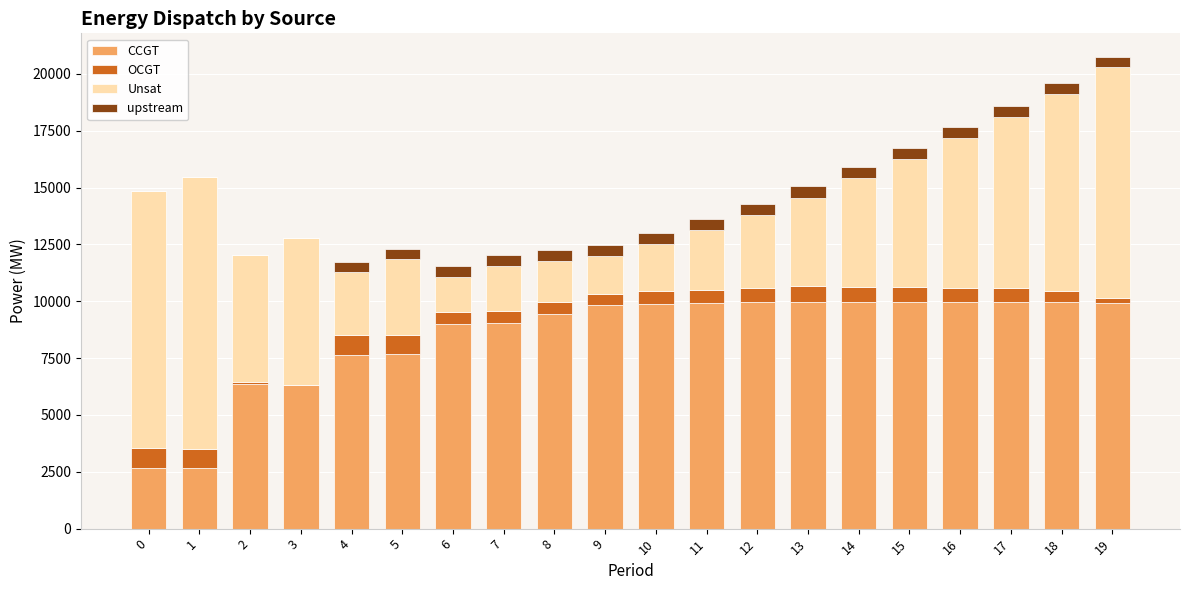

What is the highest value of the CCGT series?

9983